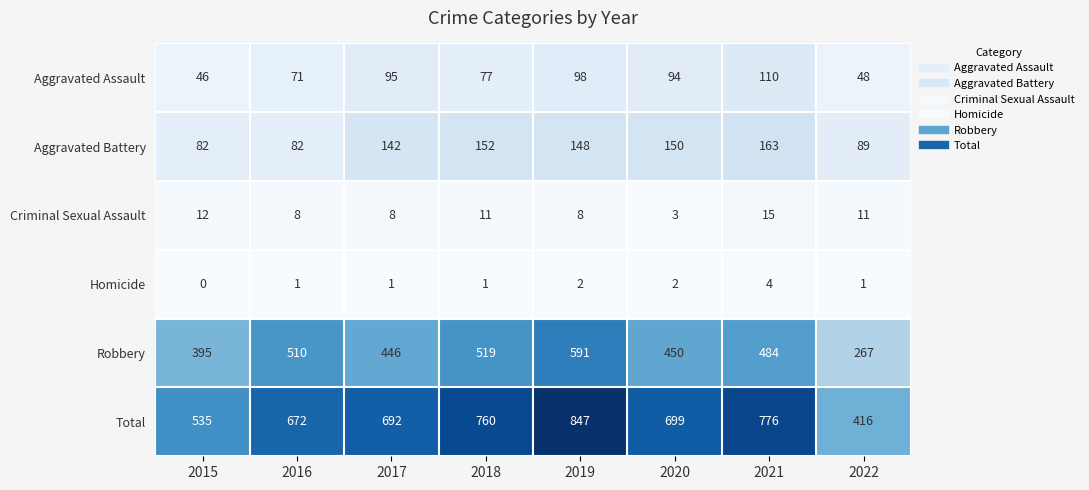

The Criminal Sexual Assault series shows 8 at 2016. True or false?

True